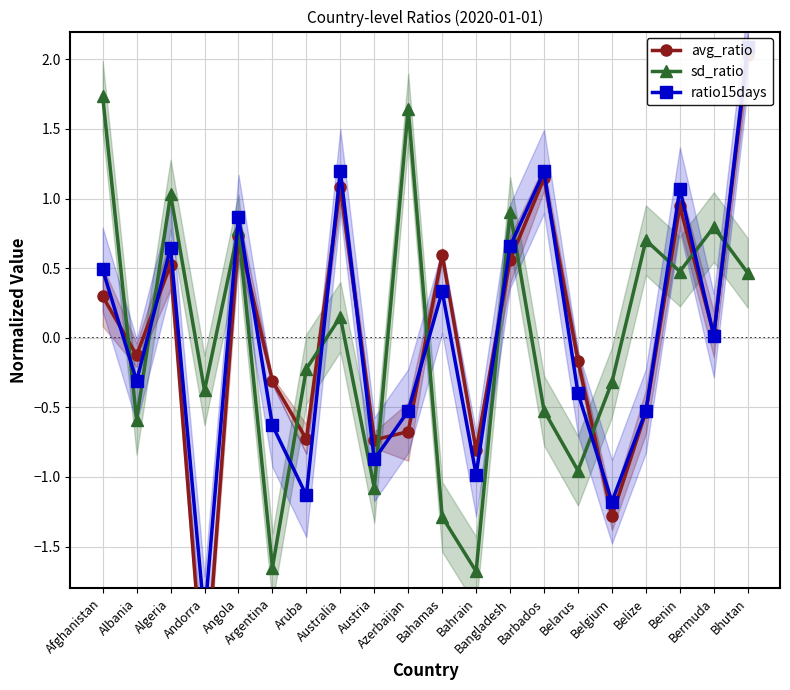

At which category does the chart reach its minimum across all series?

Andorra